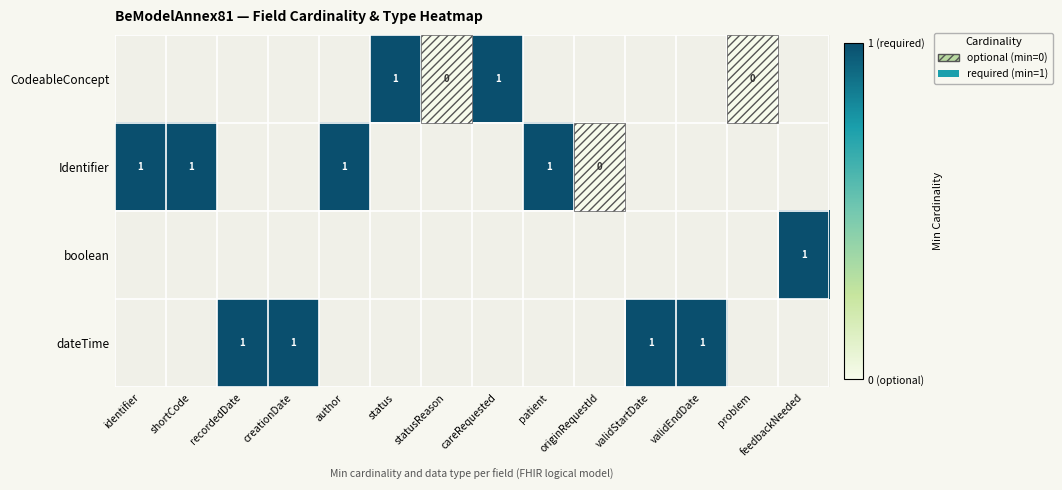

Is it true that dateTime equals 1.0 at validEndDate?

True